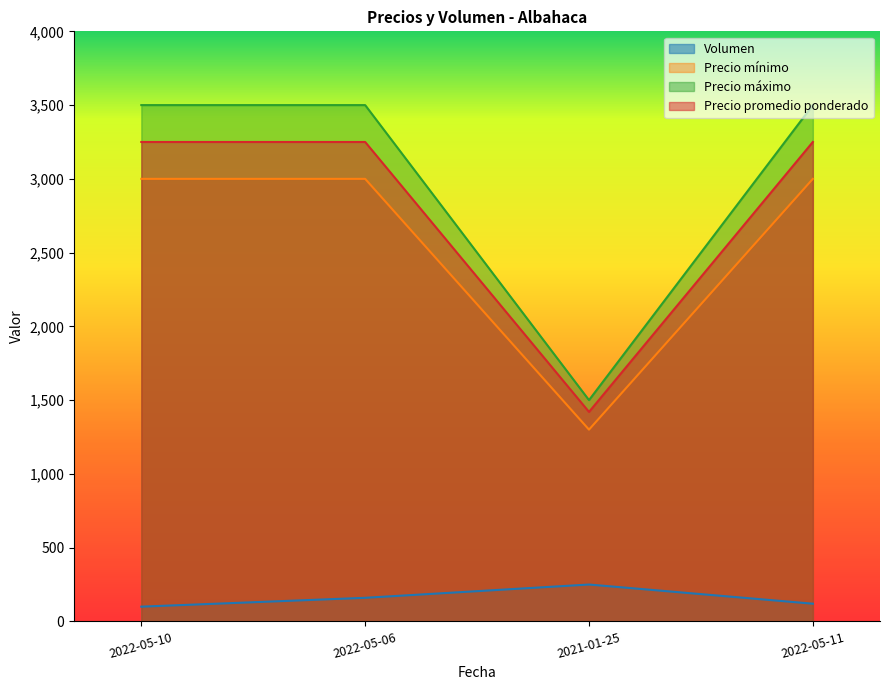

At which category does the chart reach its peak across all series?

2022-05-10